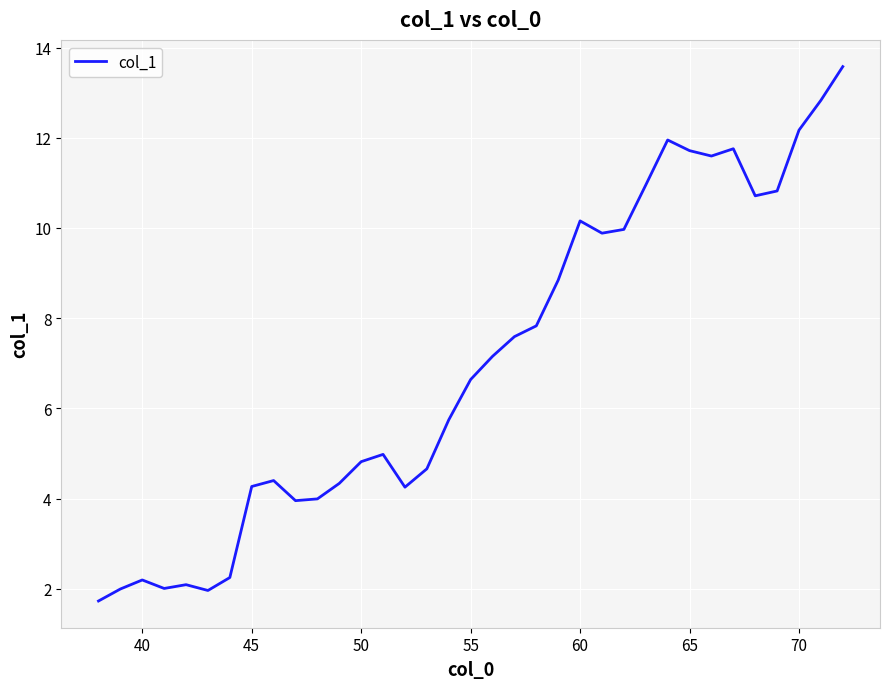

What is the smallest value displayed?

1.7